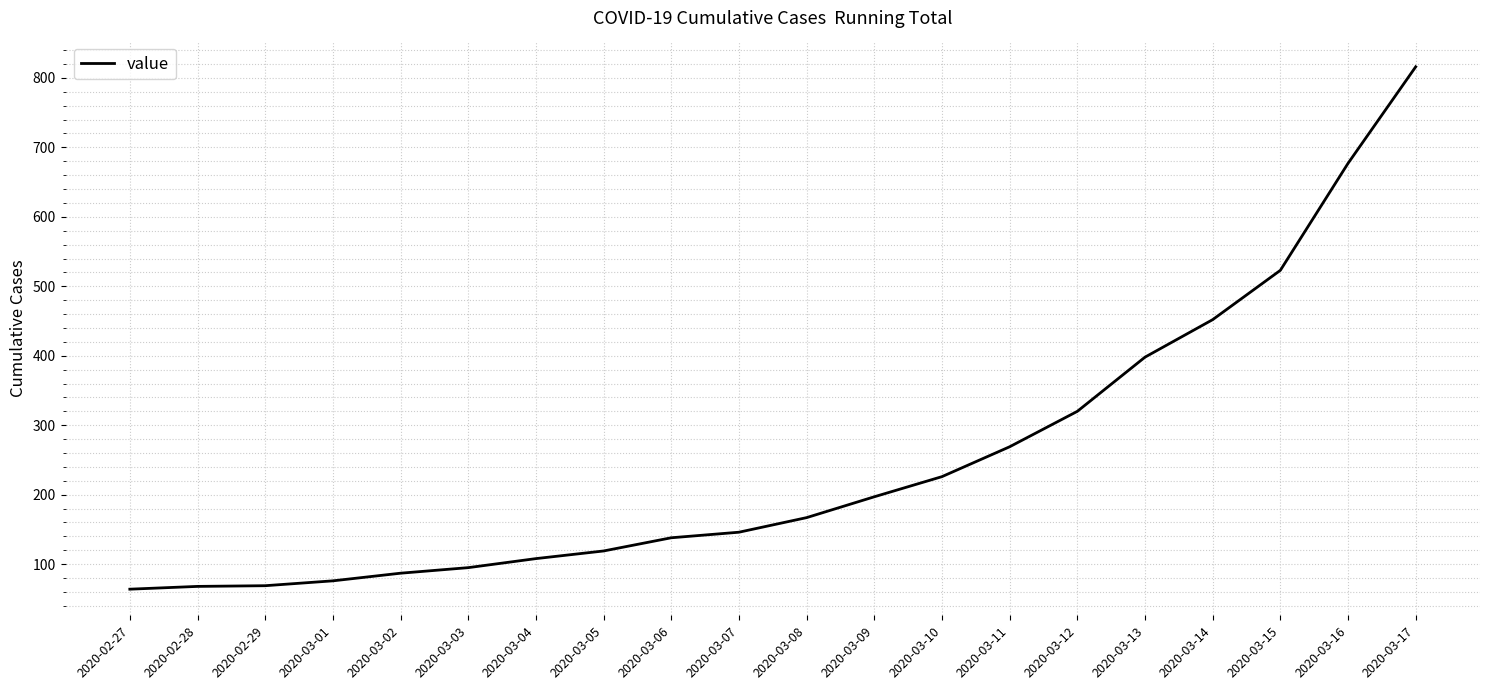

How many categories are shown in the chart?

20